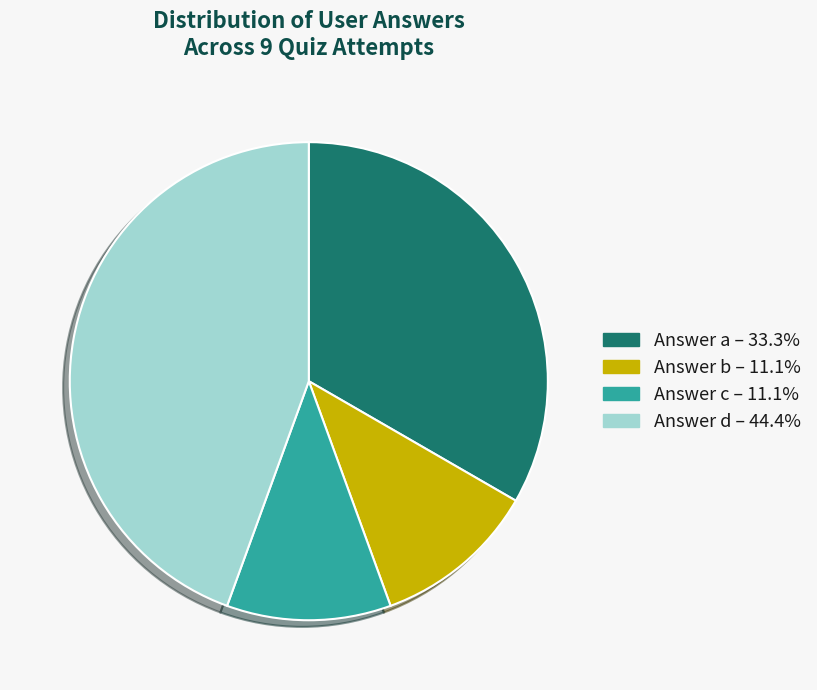

Combined, do Answer d and Answer b account for over 50%?

Yes